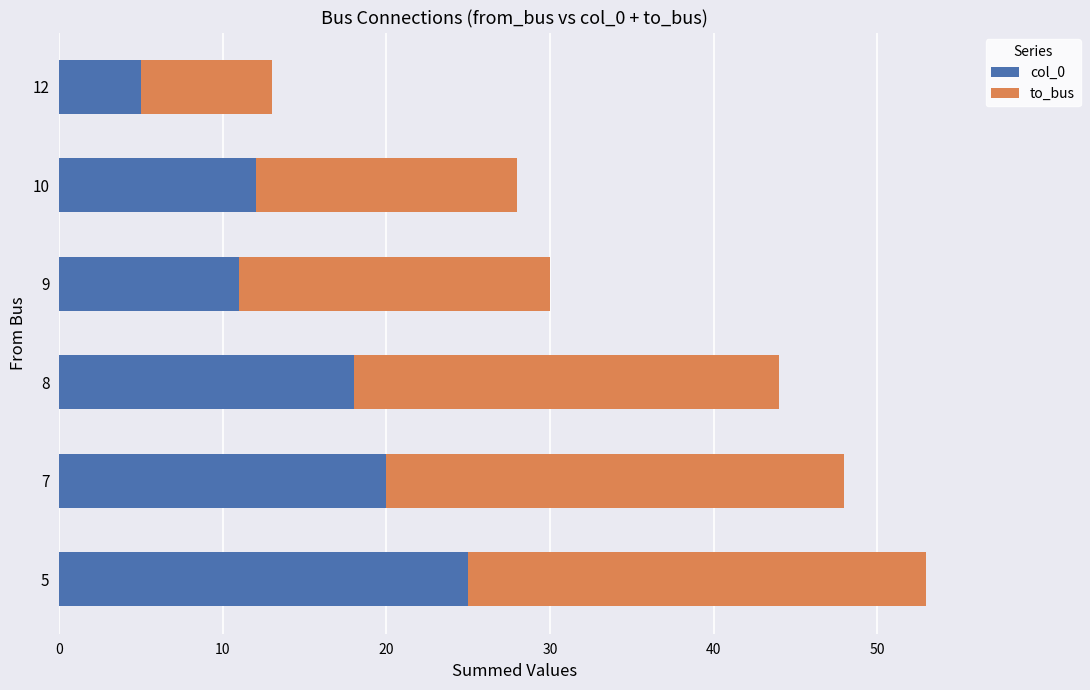

At which category is the sum across all series the highest?

5